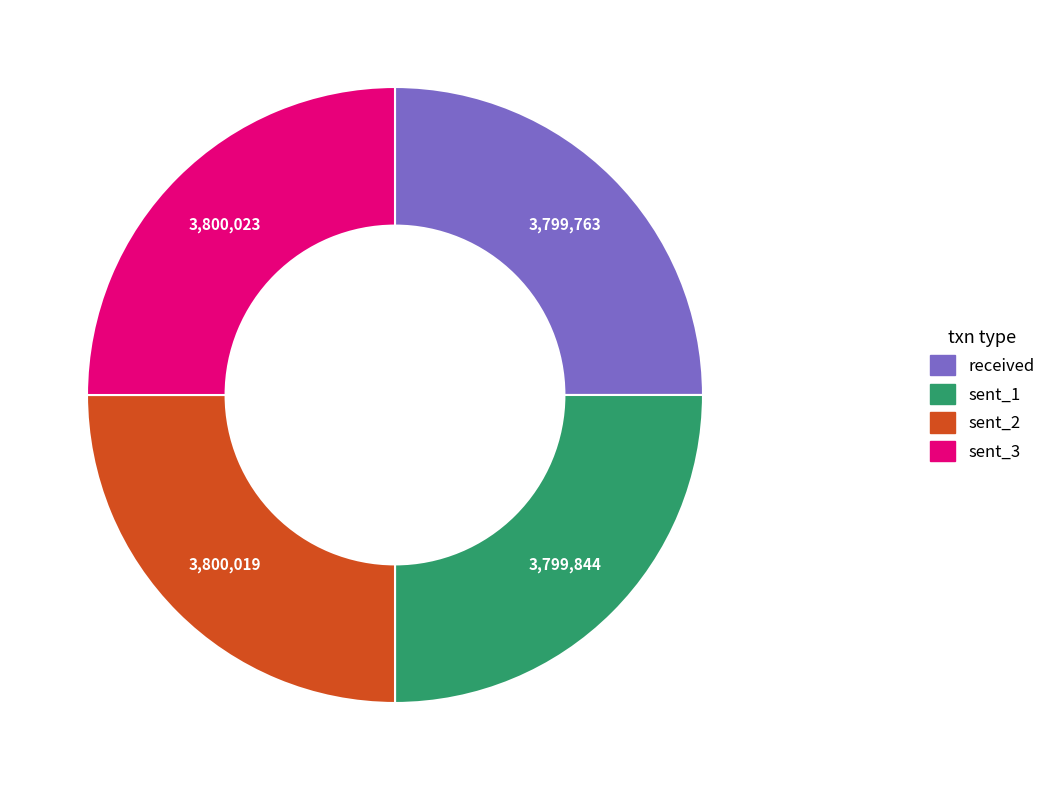

Approximately how many times larger is the value at received compared to sent_2?

1.0